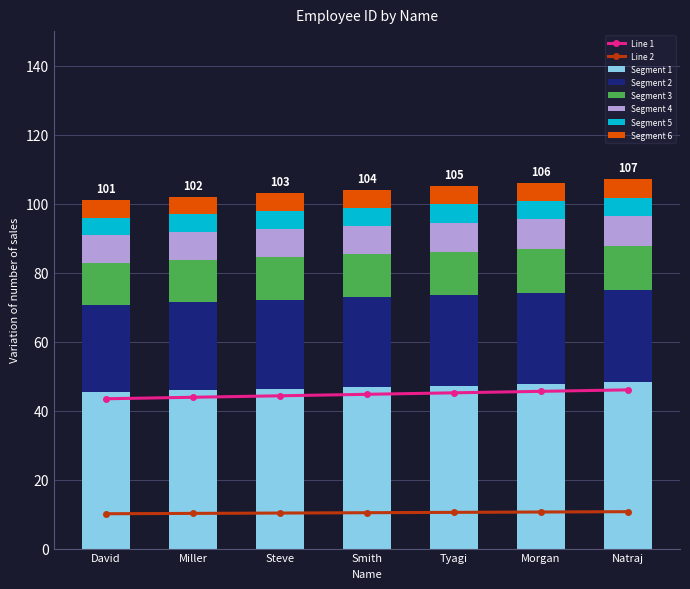

Rank the categories by value from lowest to highest.

David, Miller, Steve, Smith, Tyagi, Morgan, Natraj